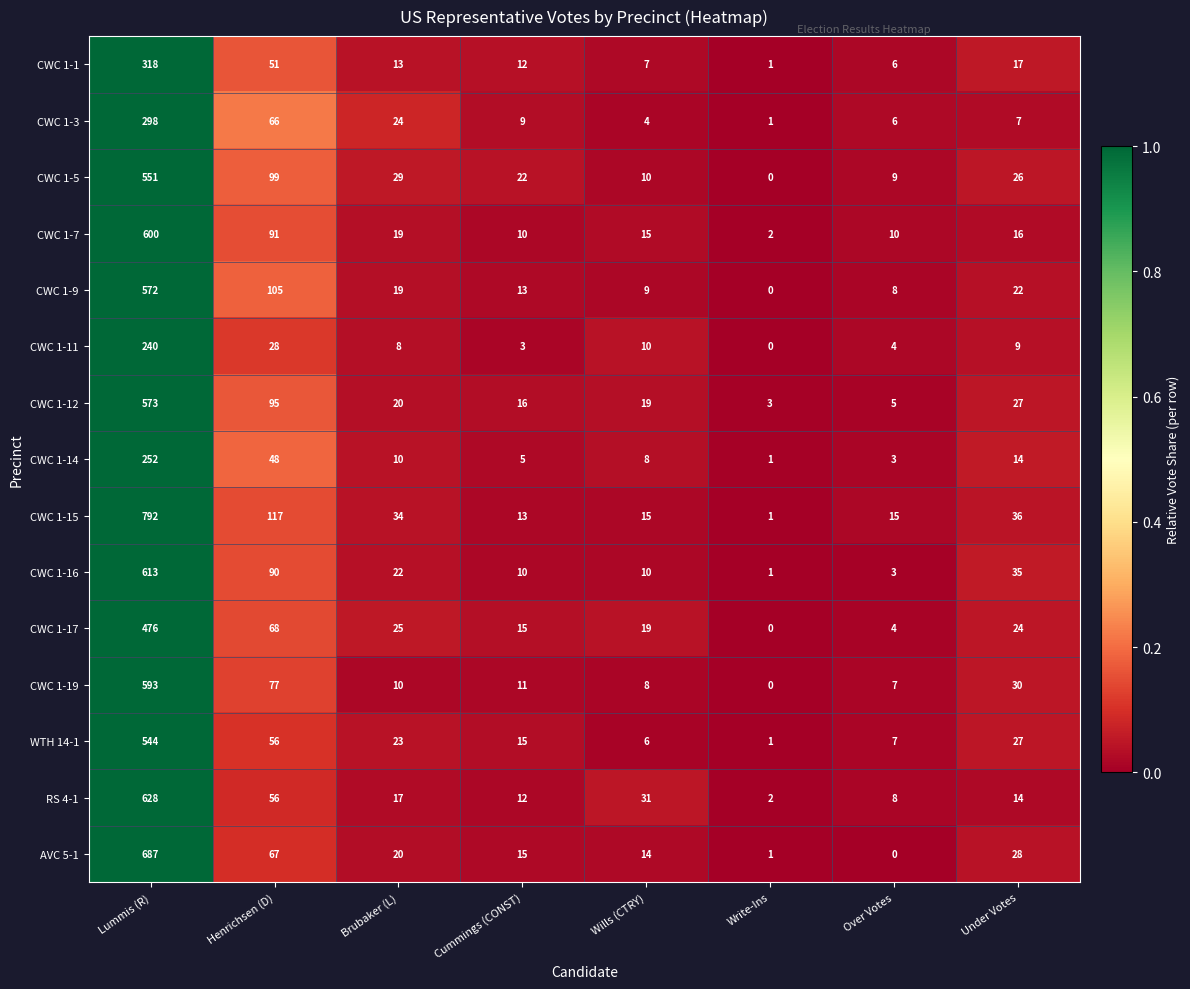

The CWC 1-11 series shows 240 at Lummis (R). True or false?

True